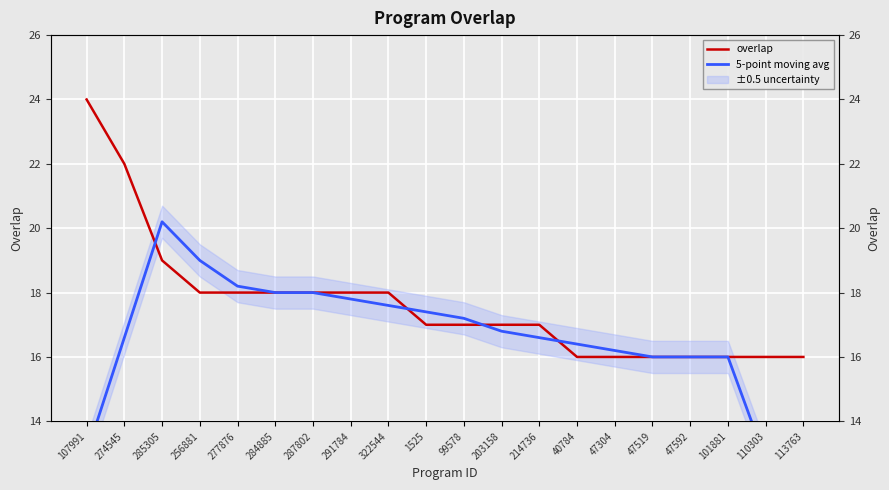

Reading left to right, transcribe all the data shown in this chart.

overlap: 24.0	22.0	19.0	18.0	18.0	18.0	18.0	18.0	18.0	17.0	17.0	17.0	17.0	16.0	16.0	16.0	16.0	16.0	16.0	16.0
5-point moving avg: 13.0	16.6	20.2	19.0	18.2	18.0	18.0	17.8	17.6	17.4	17.2	16.8	16.6	16.4	16.2	16.0	16.0	16.0	12.8	9.6